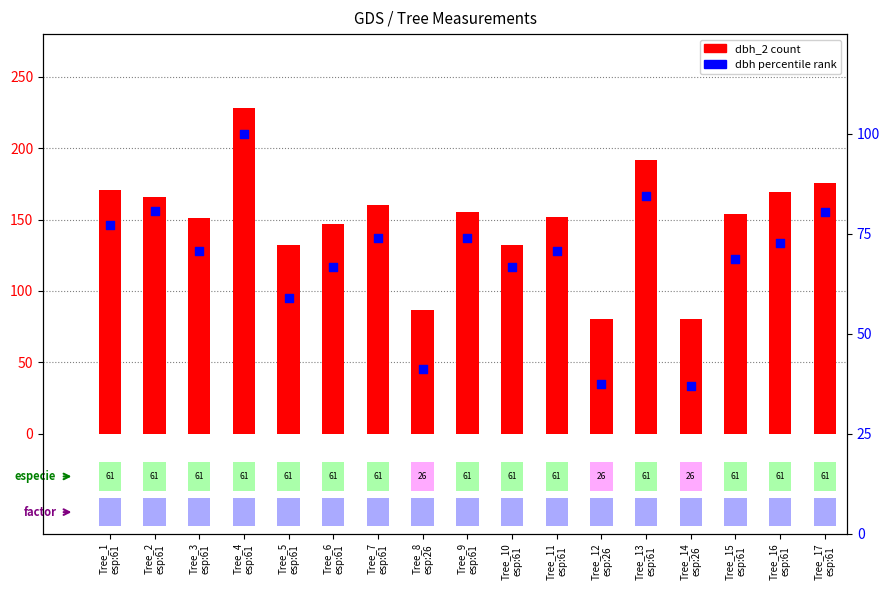

Is the value of dbh (scaled %) at Tree_10
esp:61 greater than the value of dbh_2 at Tree_3
esp:61?

No